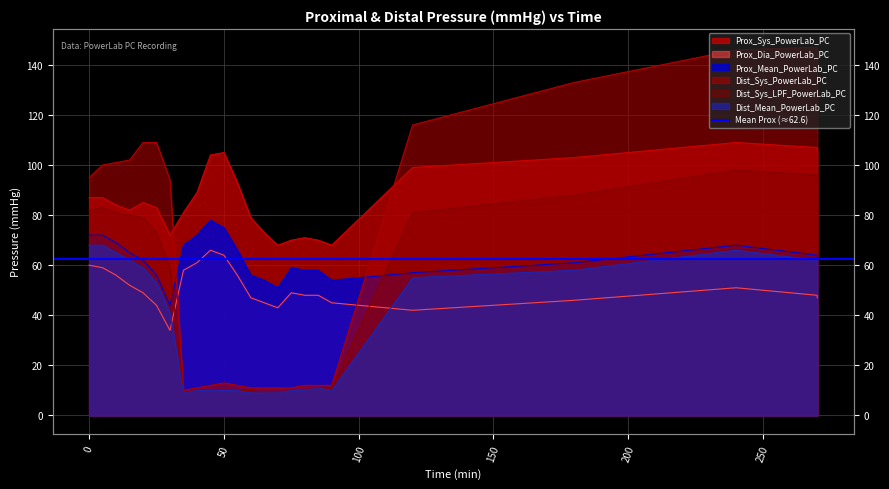

True or false: Prox_Mean_PowerLab_PC and Prox_Dia_PowerLab_PC intersect in this chart.

False